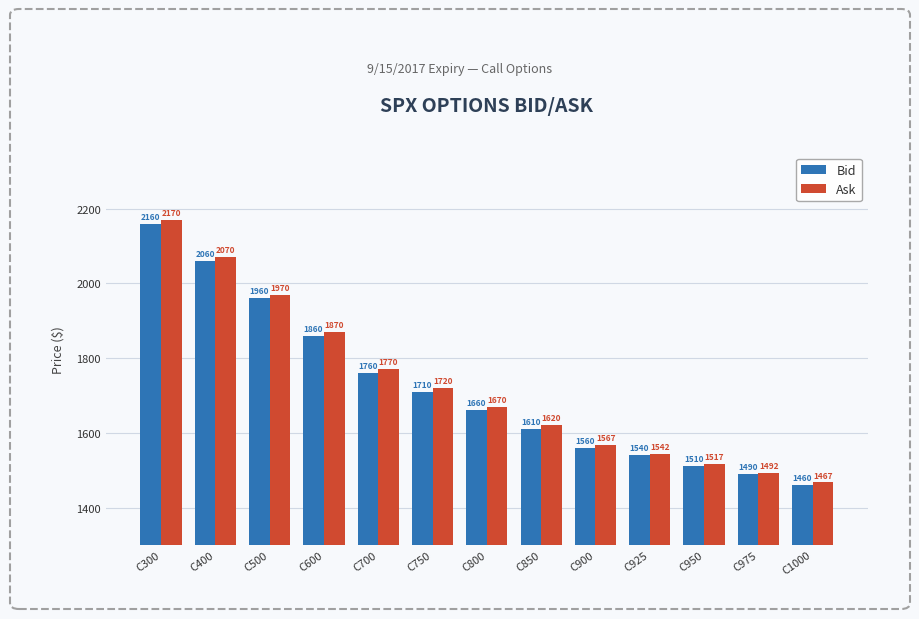

List the series in order of their overall mean, lowest first.

Bid, Ask